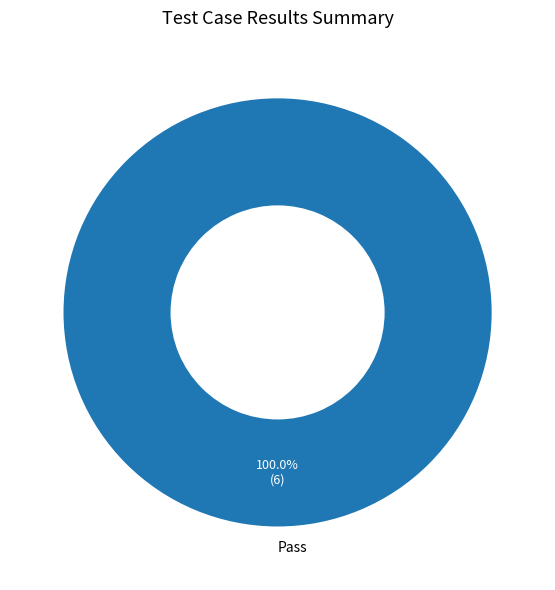

Does Pass represent more than half of the total?

Yes